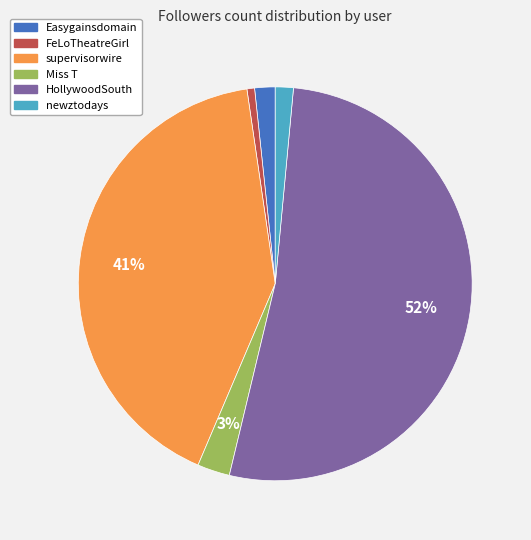

What percentage is the supervisorwire slice, to the nearest percent?

41%